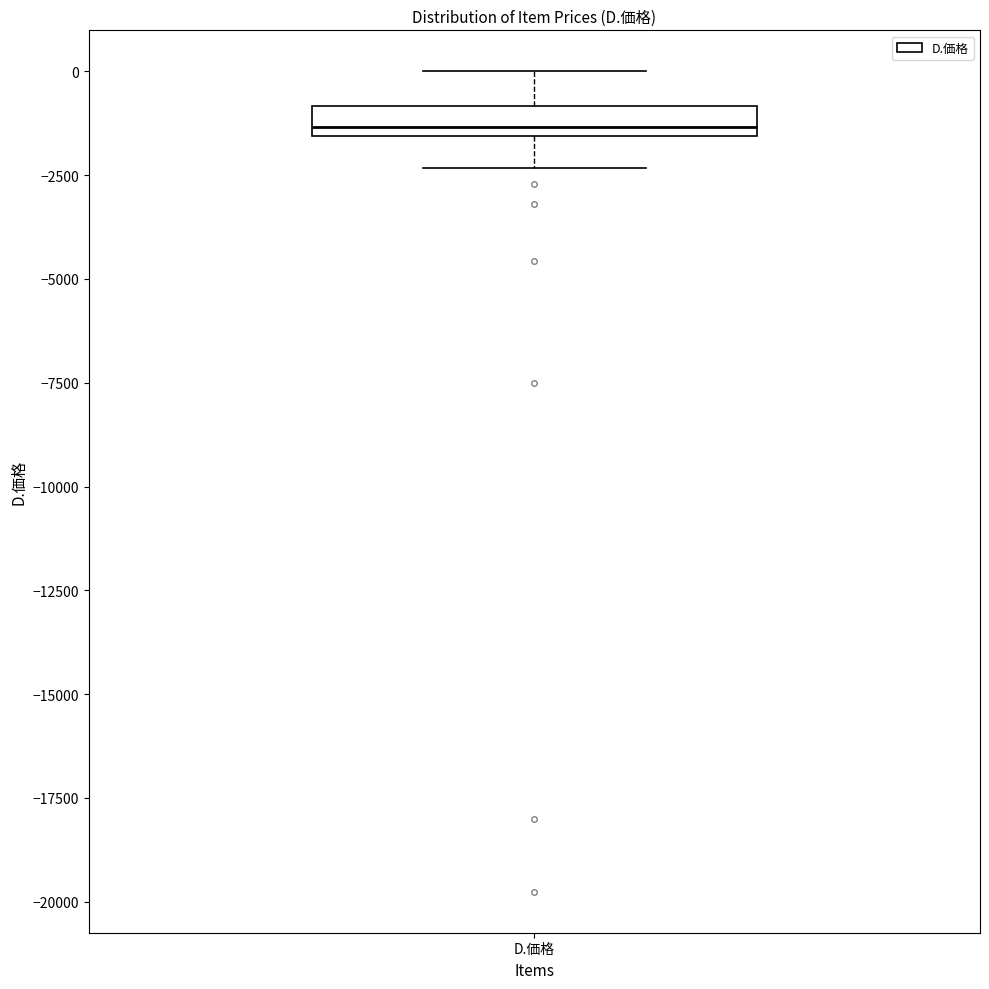

Where does the upper whisker of the box for D.価格 end on the y-axis? The values are not printed on the chart, so give them approximately, as read against the axis.

0